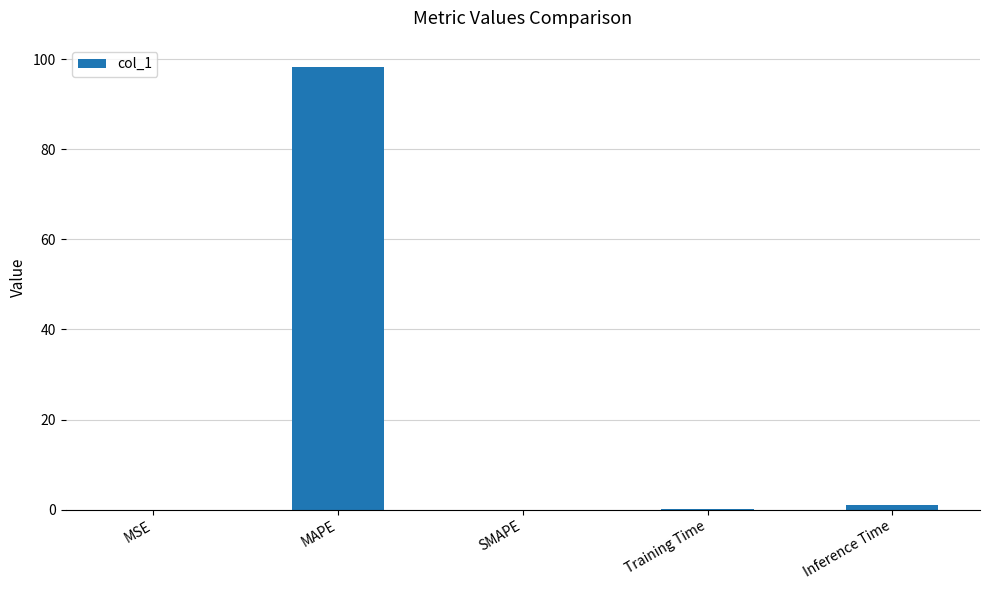

Which category has the highest value across all series?

MAPE